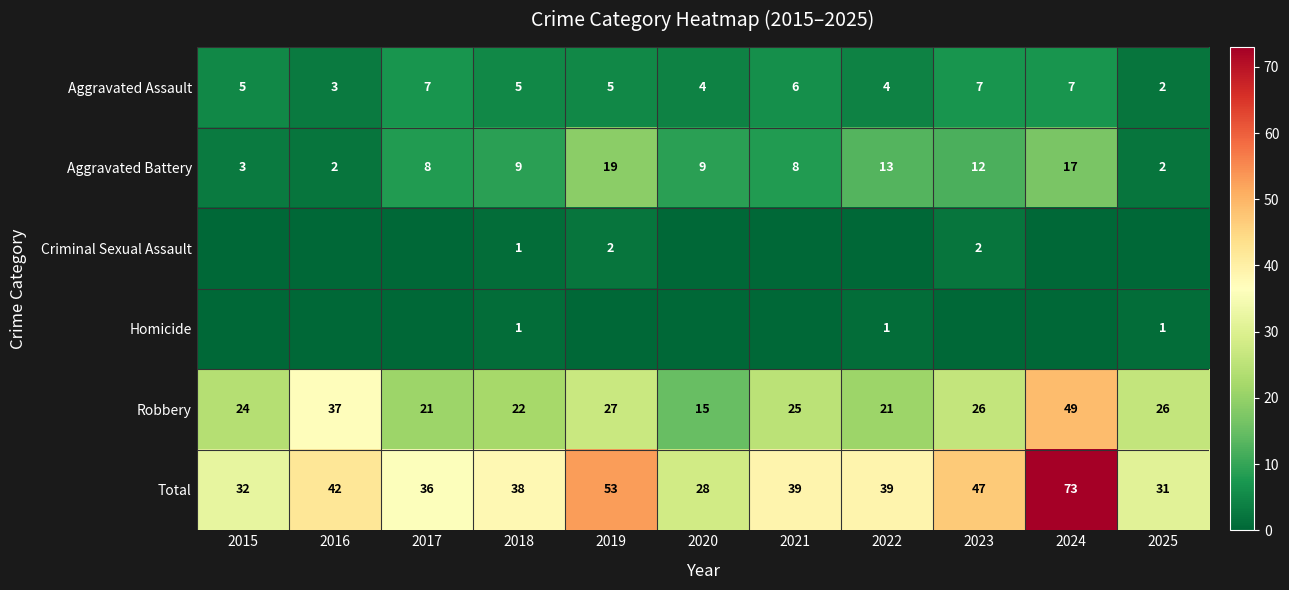

What is the difference between the Total values at 2020 and 2021?

11